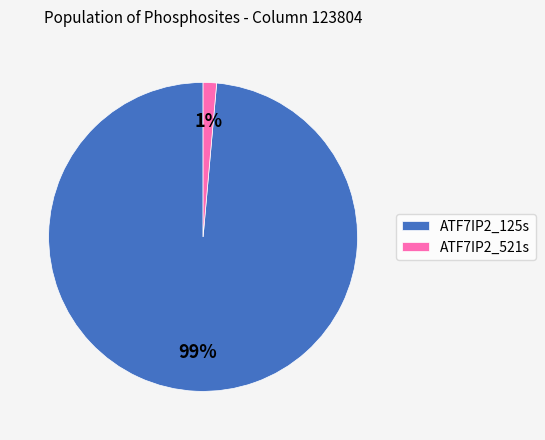

To the nearest percent, what portion does ATF7IP2_521s represent?

1%